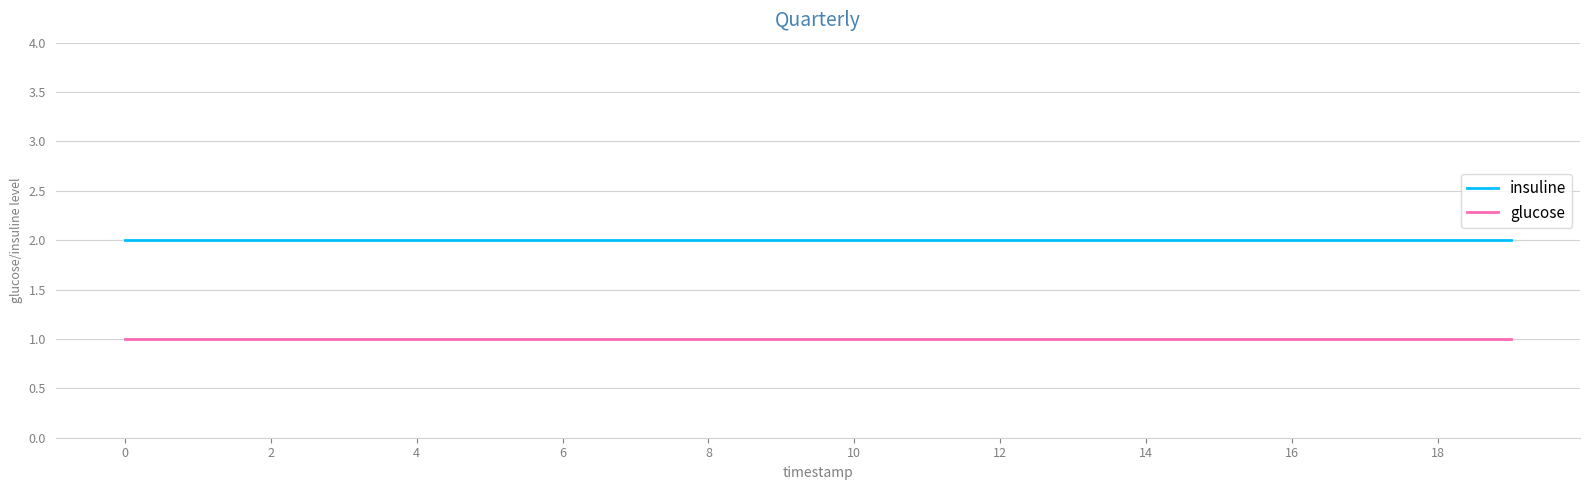

Is this an area chart (filled region under the line)?

No